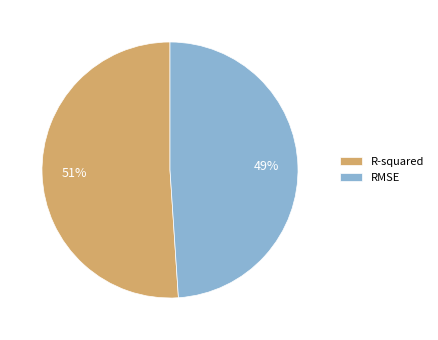

How many segments does this pie chart have?

2